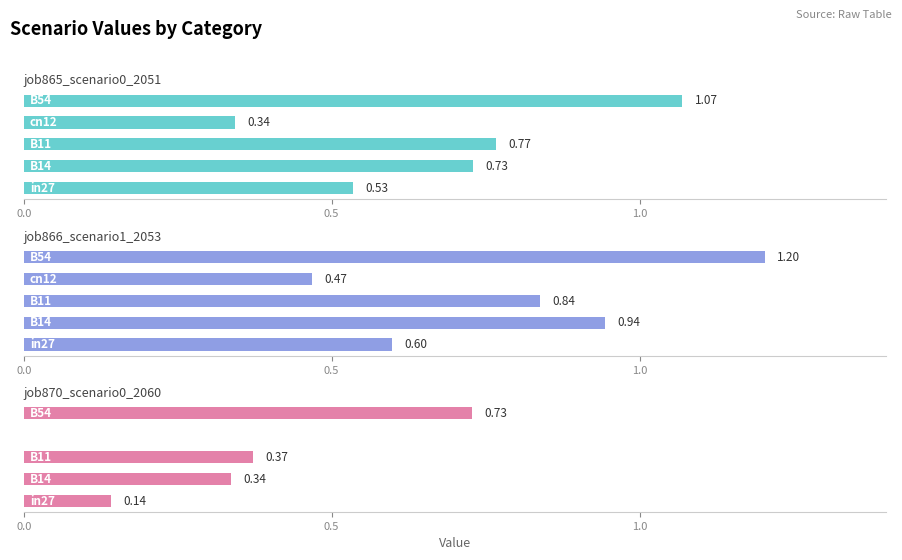

True or false: job866_scenario1_2053 has a value of 0.6 at 0.0.

True